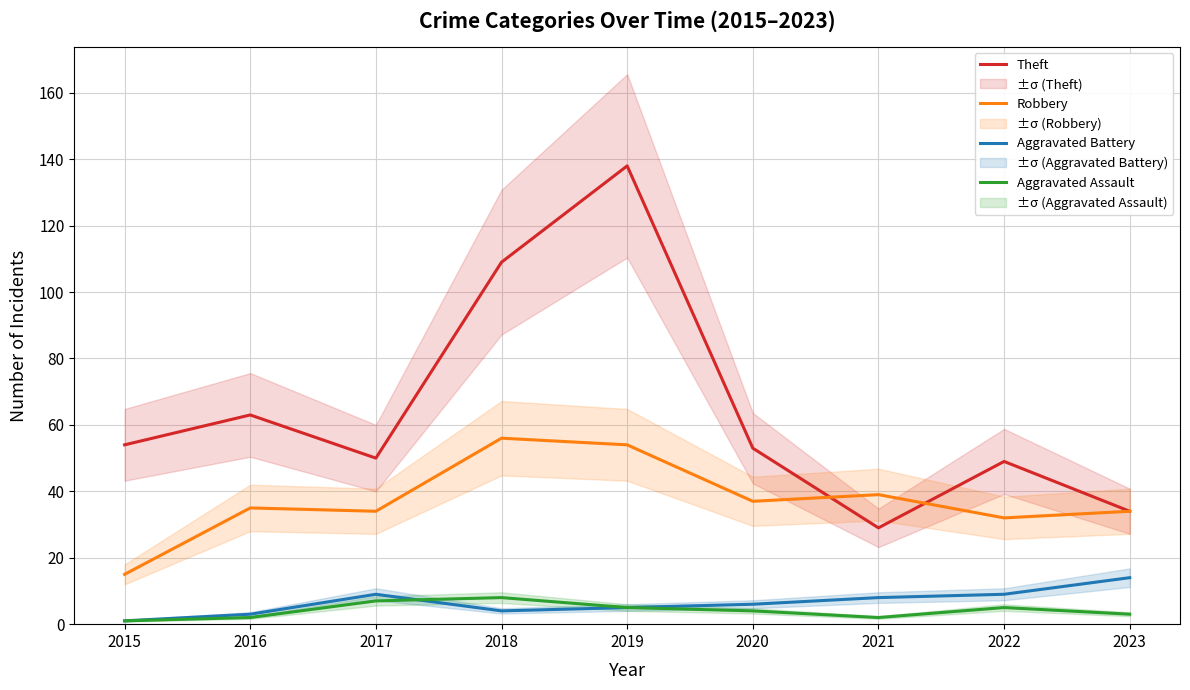

Which has a higher value, 2023 or 2019?

2019